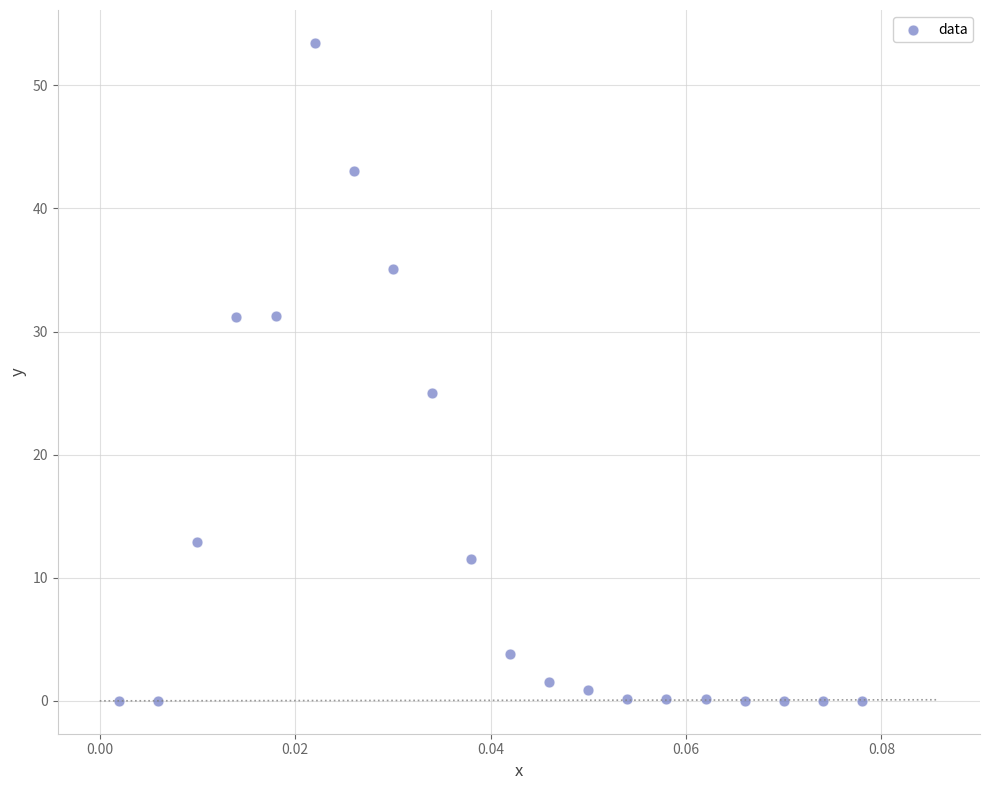

What Y value in the scatter plot is closest to 26?

25.0